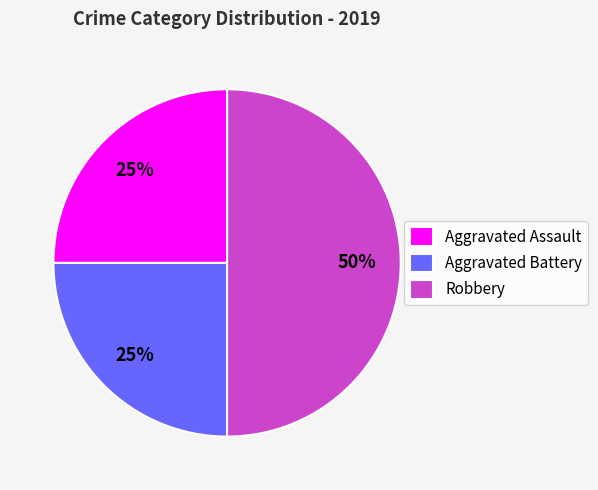

What is the ratio of the value at Aggravated Battery to the value at Aggravated Assault?

1.0